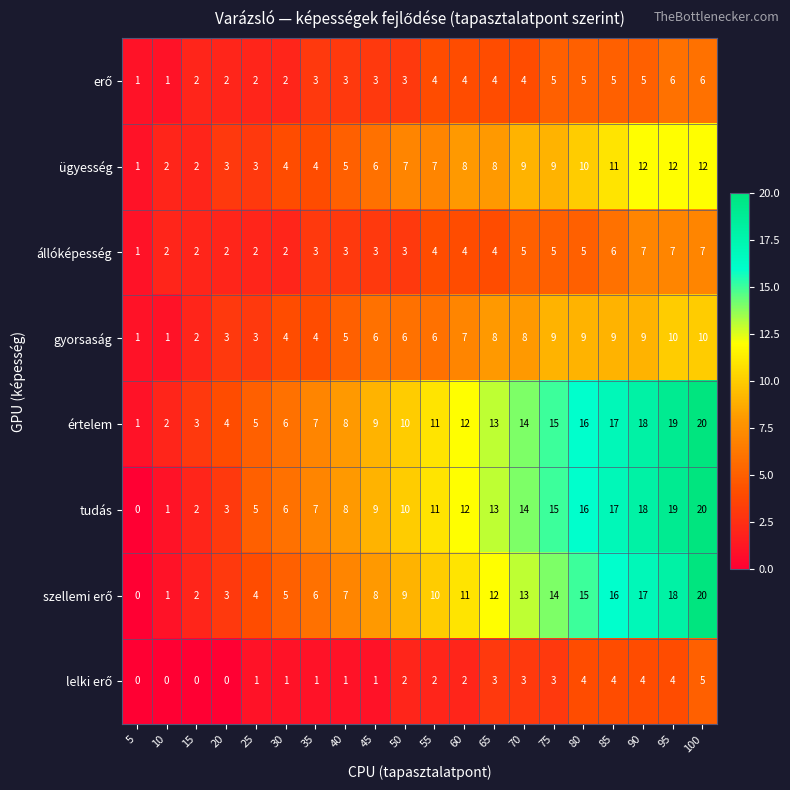

Between 15 and 85, which series saw the biggest shift?

tudás